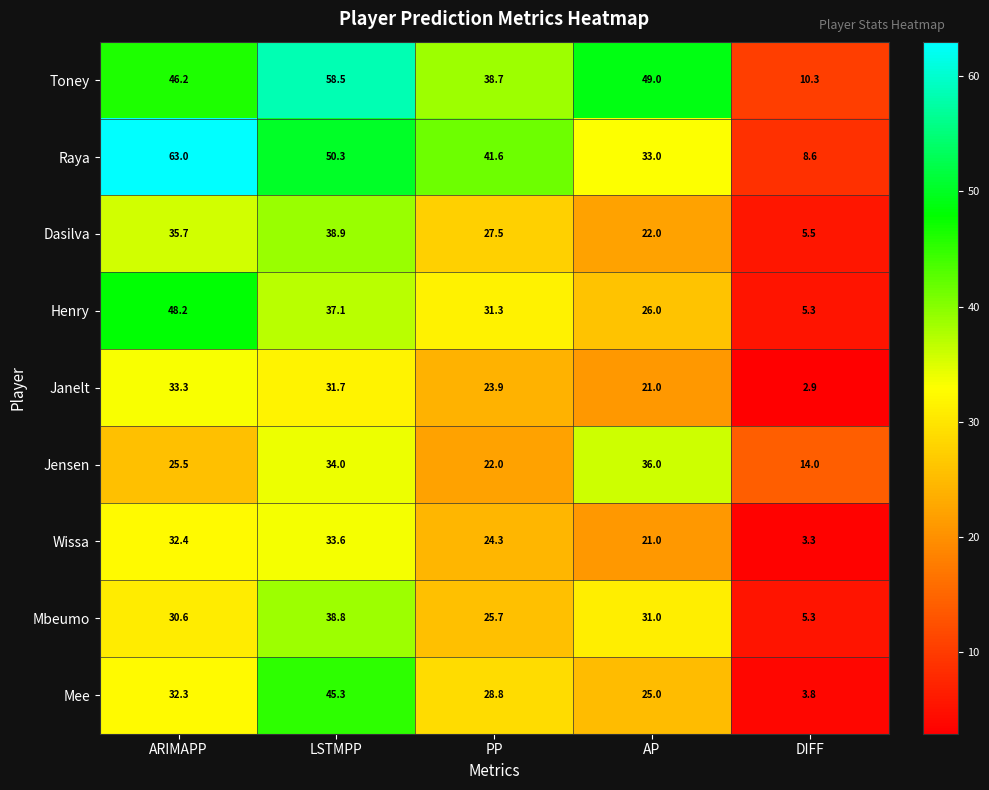

At which category does the chart reach its peak across all series?

ARIMAPP